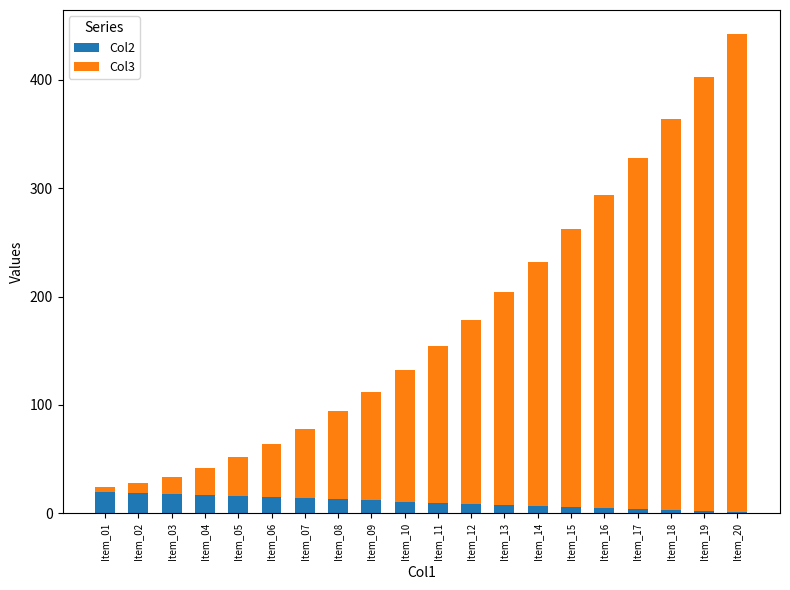

At which category is the sum across all series the highest?

Item_20